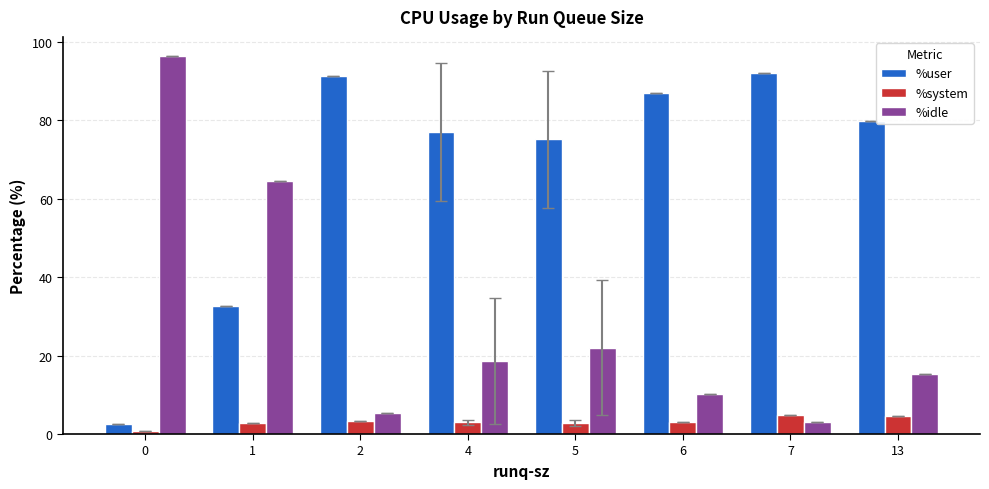

Rank the series at 4 from highest to lowest value.

%user, %idle, %system